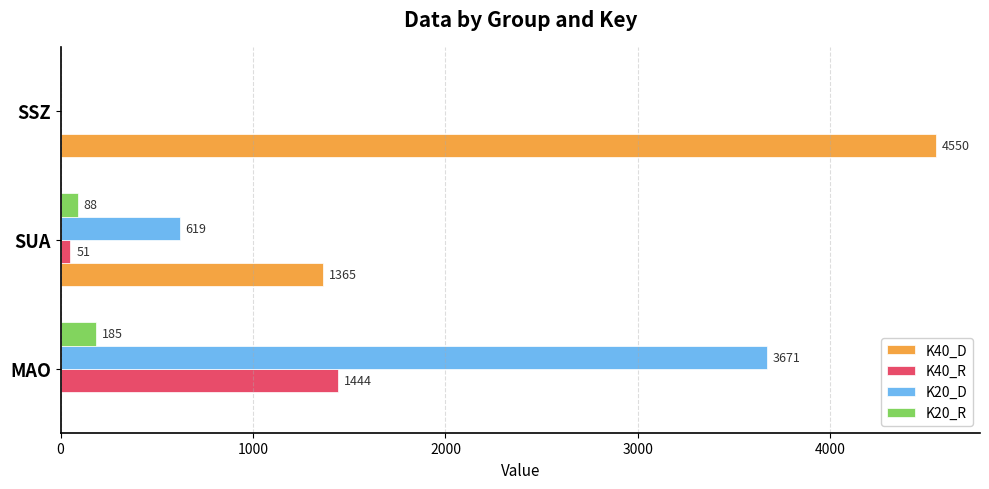

Count the K20_R values in the range 0 to 185.

3